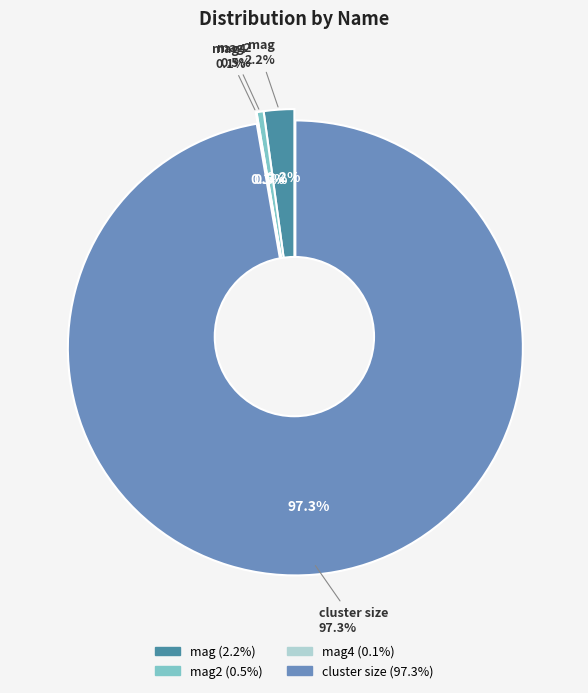

Which category has the biggest portion of the pie?

cluster size